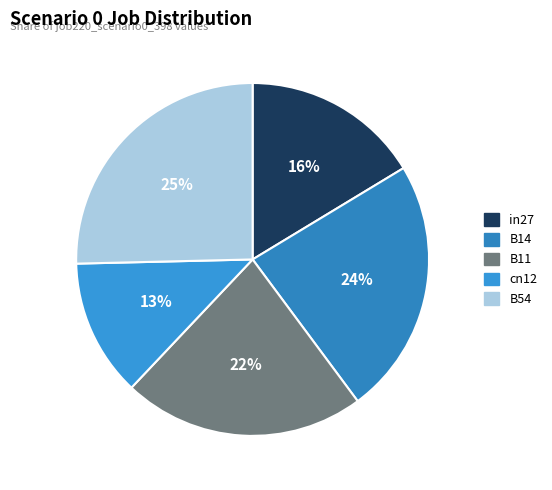

How many slices are in this pie chart?

5